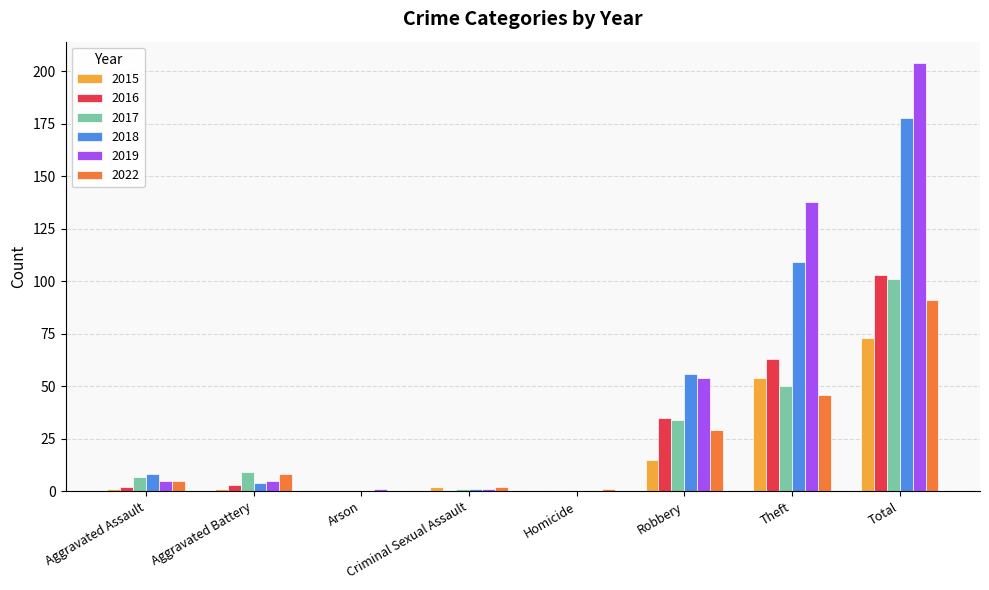

What is the sum of the 2018 values at Homicide and Total?

178